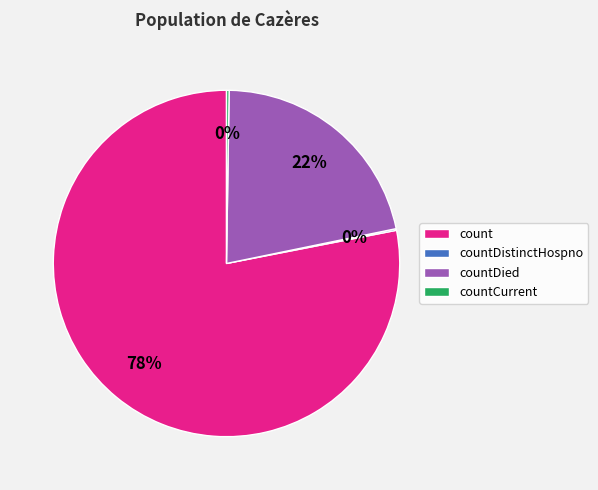

Which slice is the largest?

count